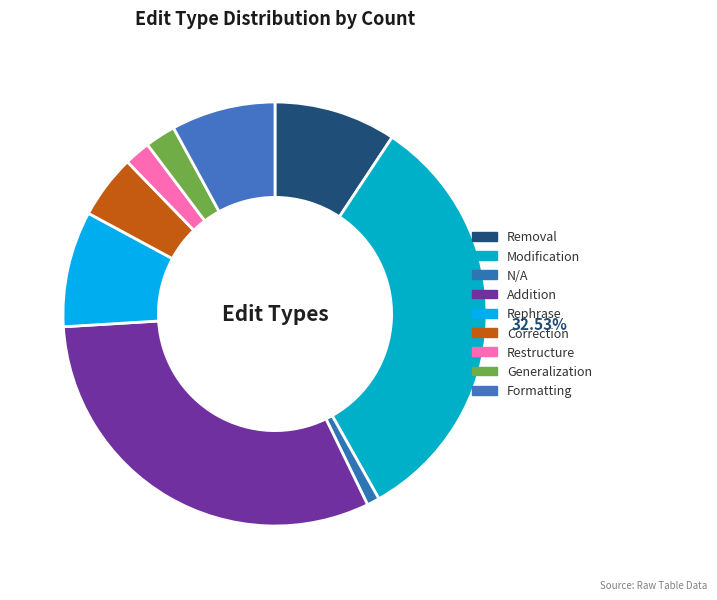

How many slices are in this pie chart?

9